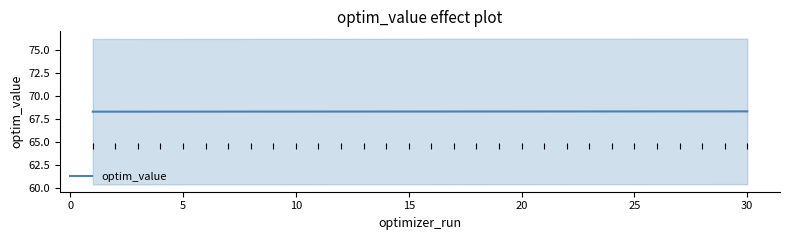

What is the highest value of the optim_value series?

68.3